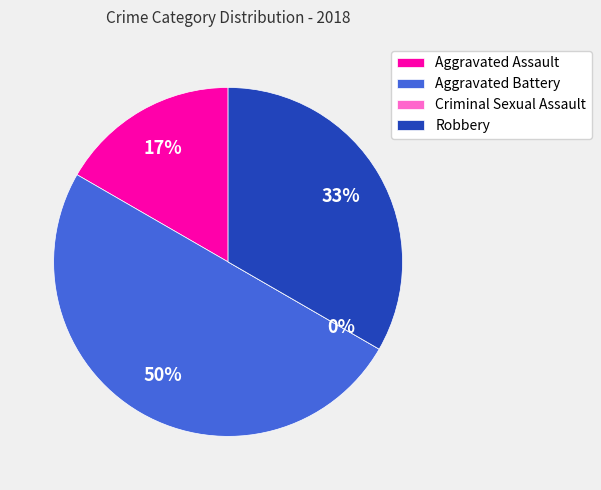

Count the number of slices in the pie.

4